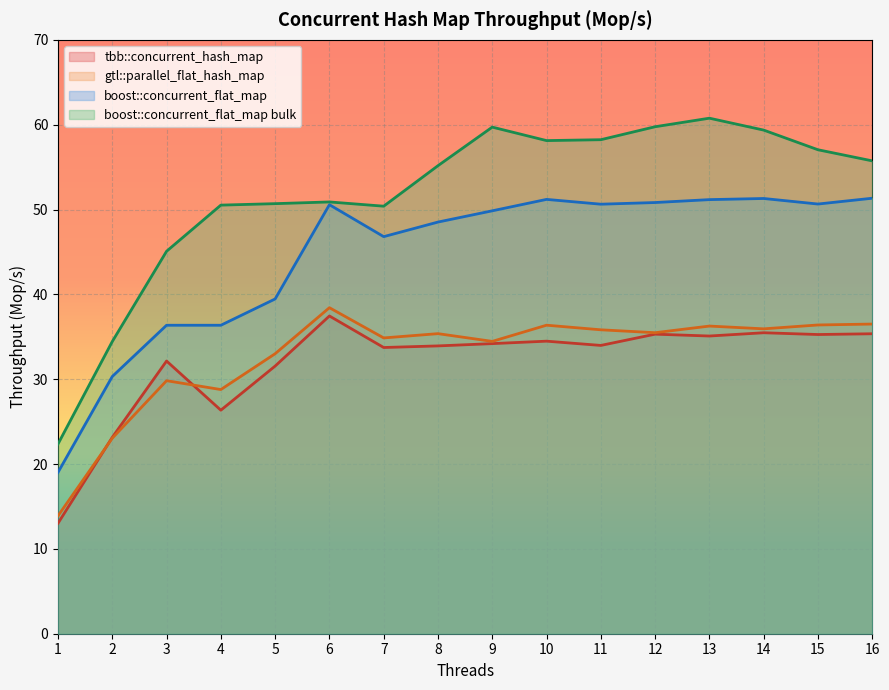

Between 2 and 7, which series saw the biggest shift?

boost::concurrent_flat_map